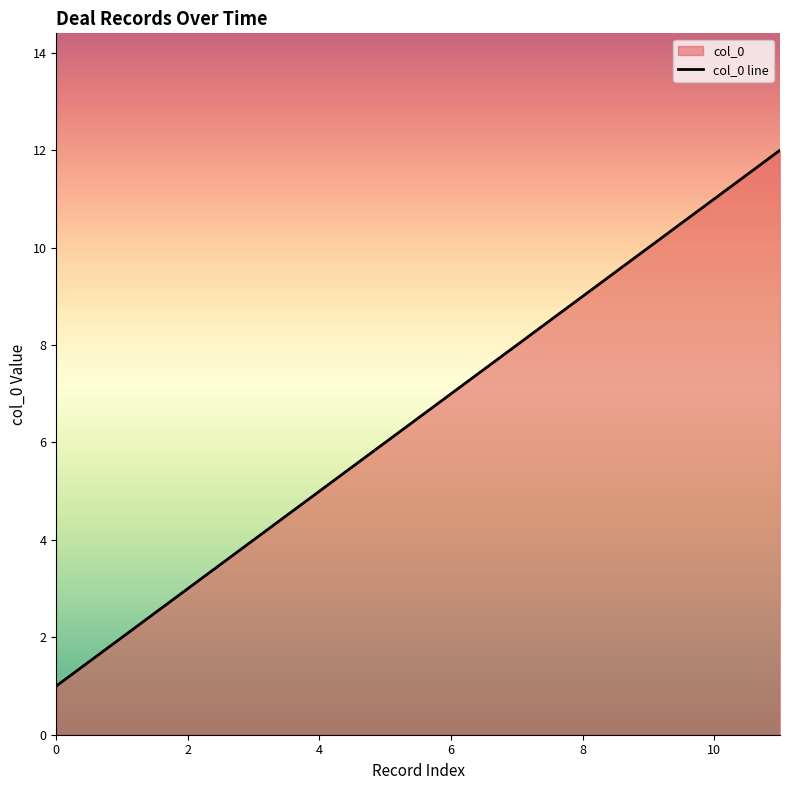

At which category does the chart reach its minimum across all series?

0